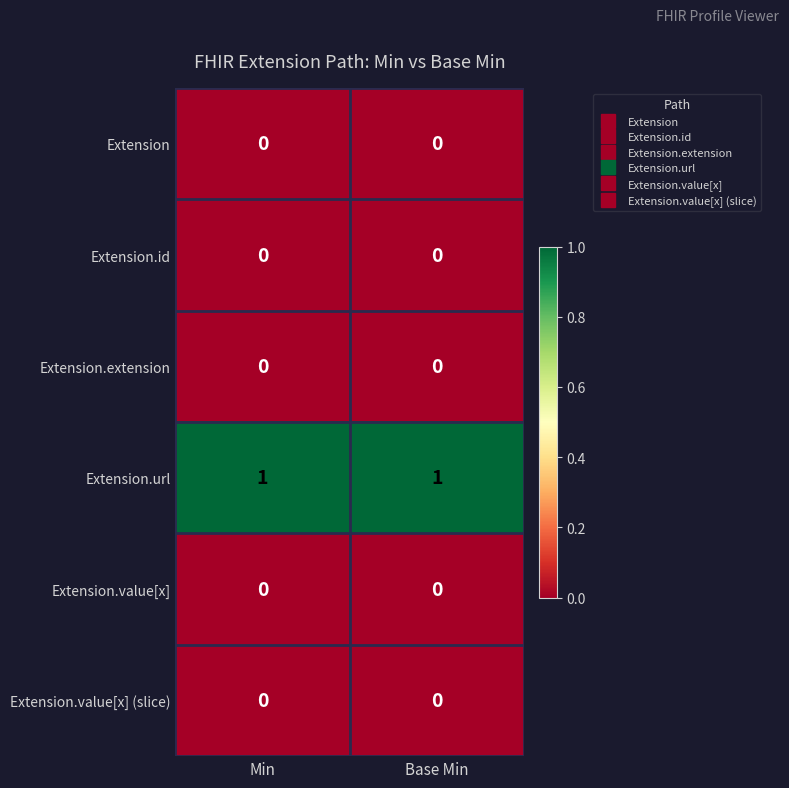

True or false: Extension.value[x] (slice) has a value of 0 at Base Min.

True